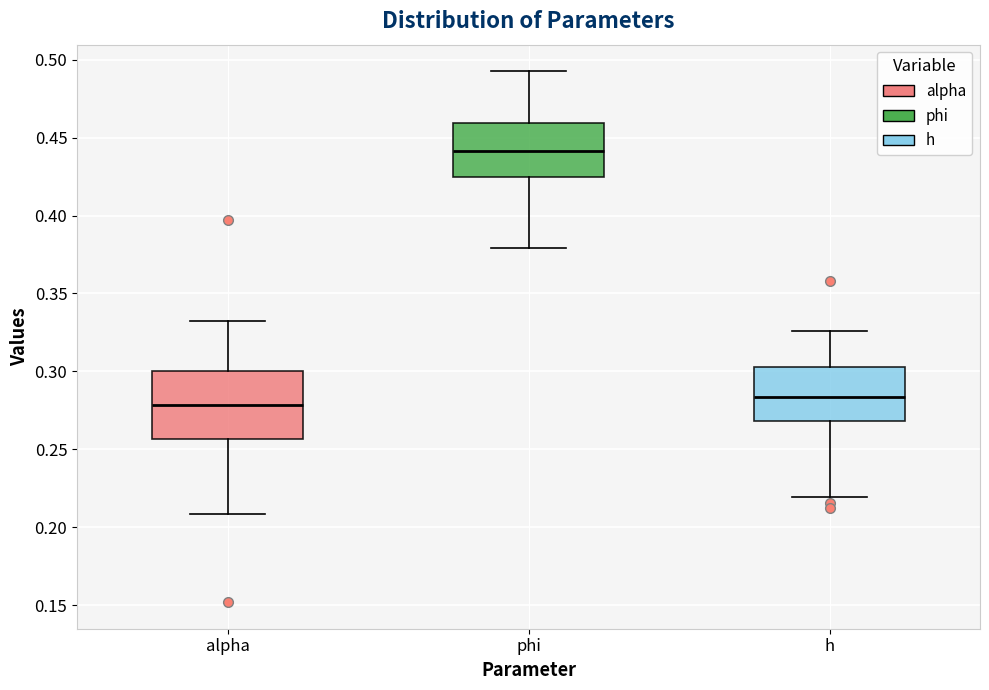

Where is the lower edge of the box for h on the y-axis? The values are not printed on the chart, so give them approximately, as read against the axis.

0.270